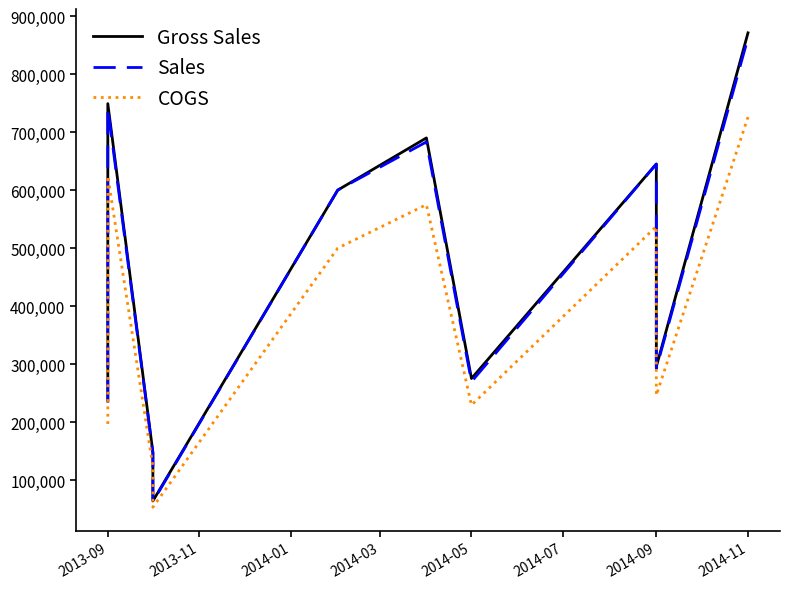

What is the average value of the COGS series?

357955